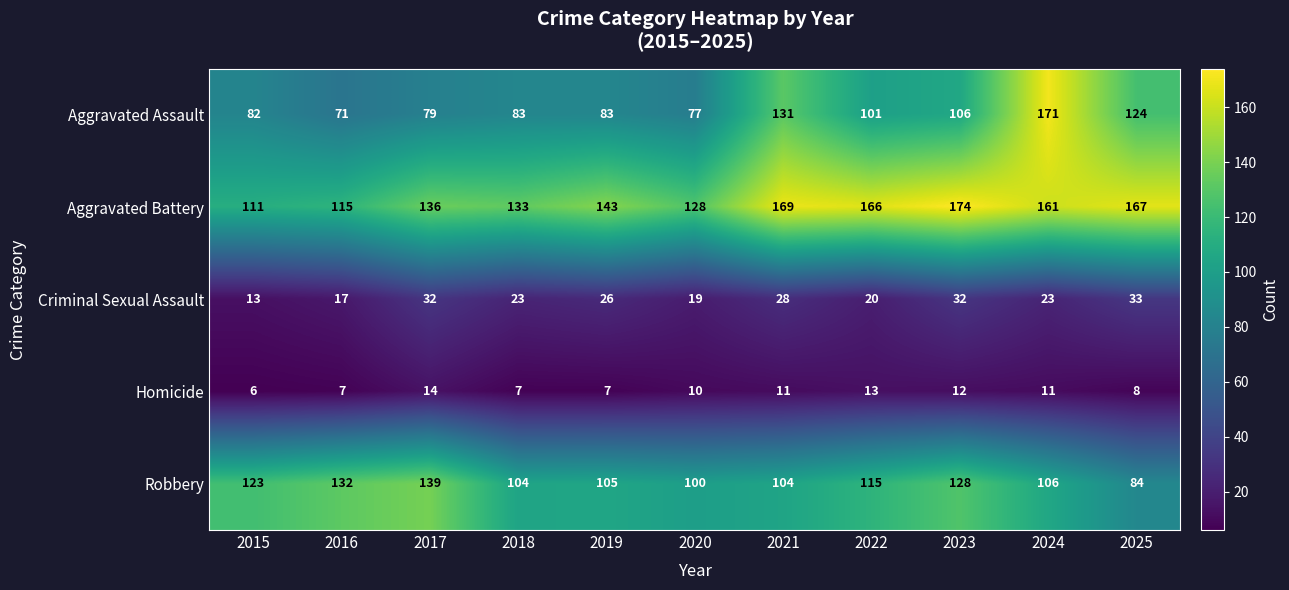

What is the greatest value displayed?

174